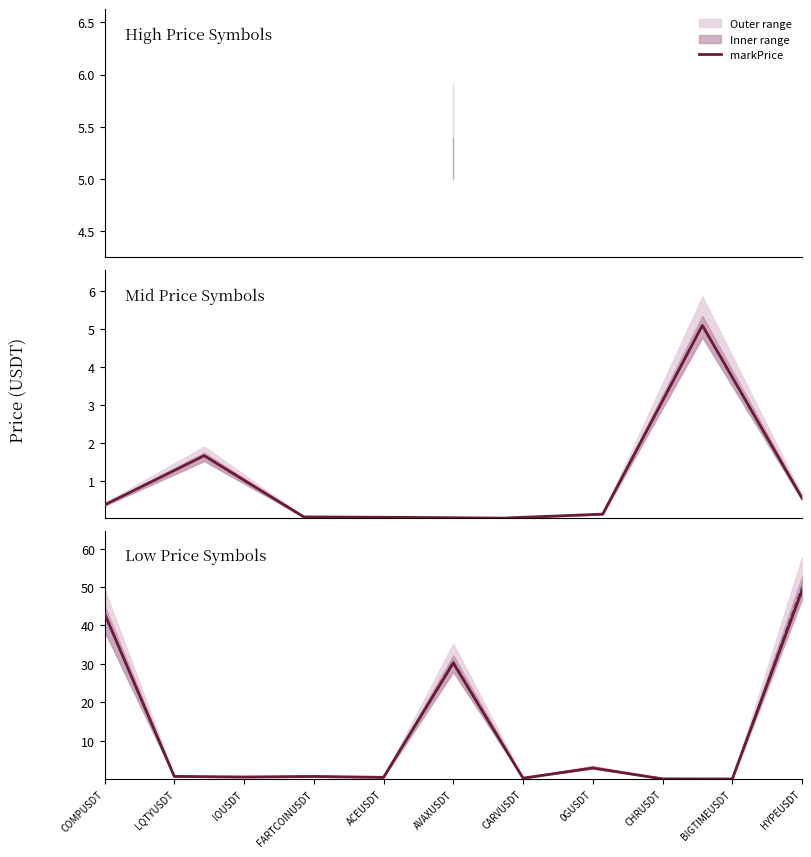

Is it true that markPrice equals 0.6 at IOUSDT?

True